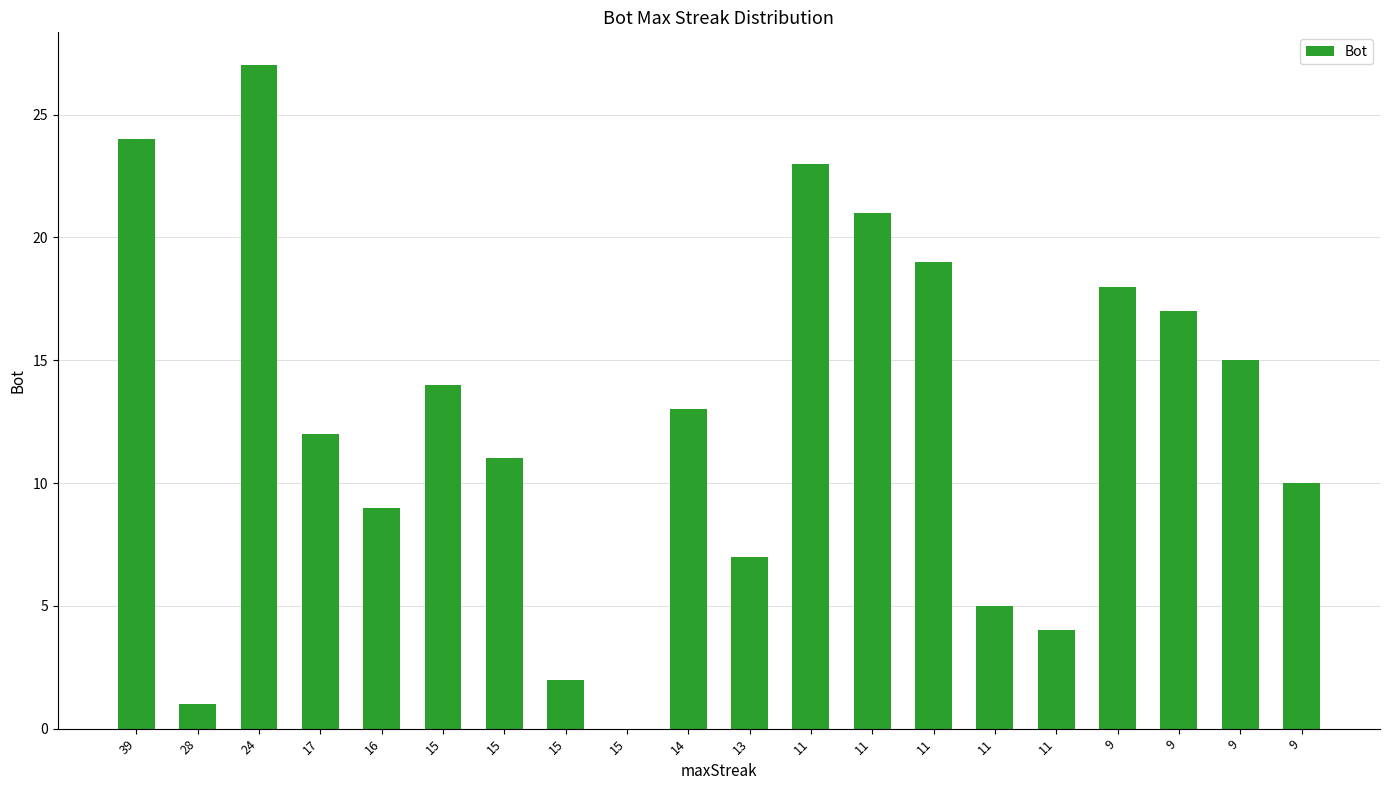

The chart shows a value of 7 at 9. True or false?

False